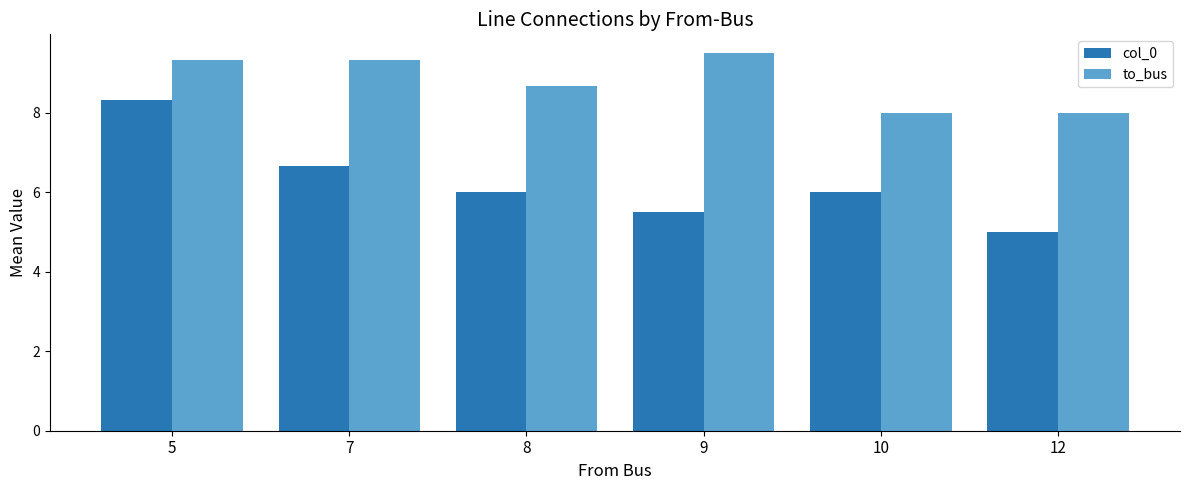

Which series has the largest total across all categories?

to_bus